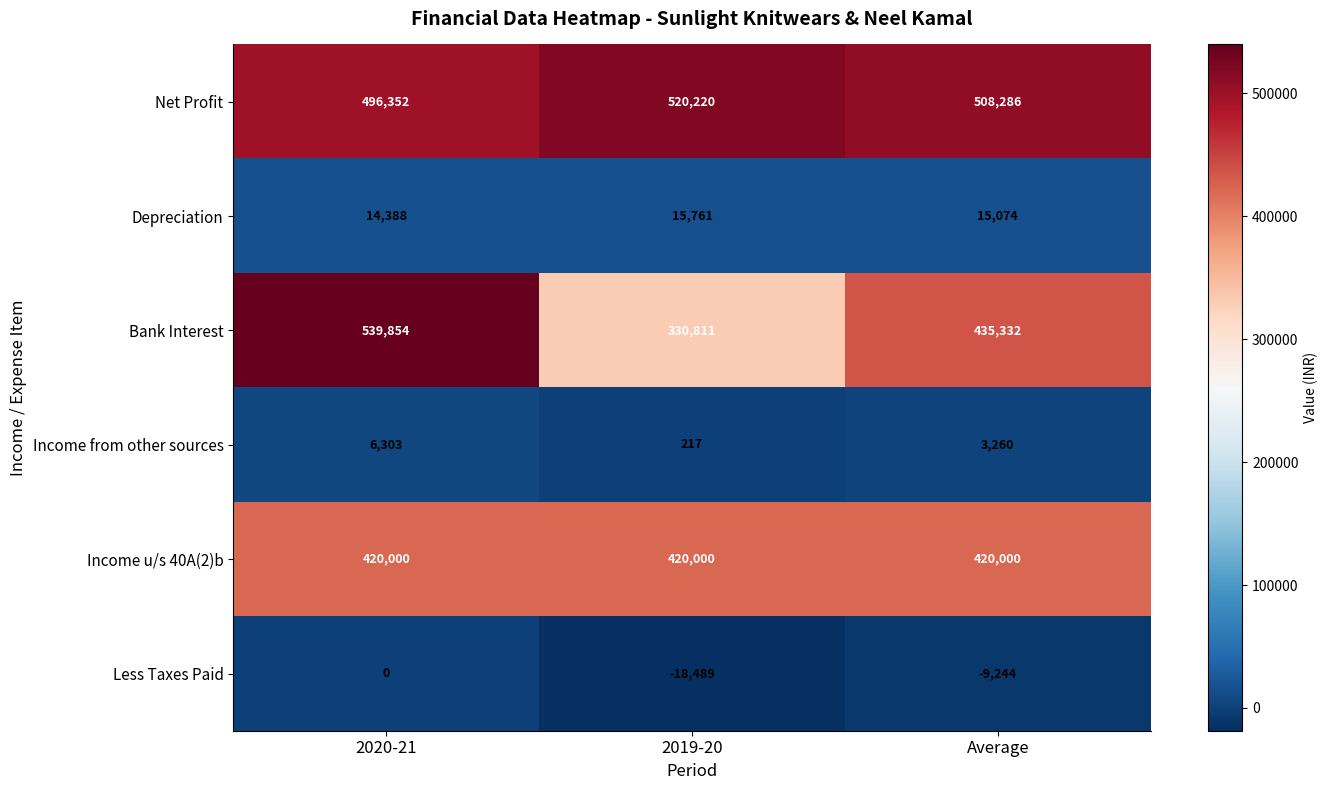

What is the minimum value shown in the chart?

-18489